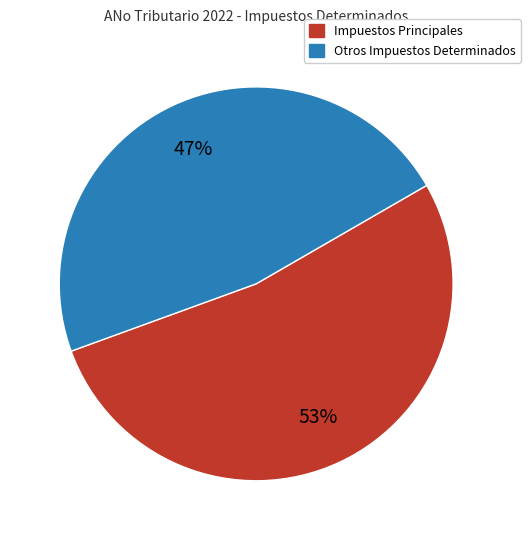

To the nearest percent, what is the average slice percentage?

50%